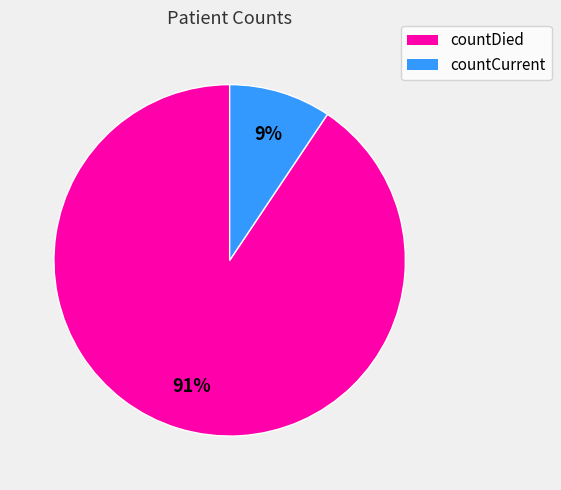

To the nearest percent, what is the combined percentage of countCurrent and countDied?

100%